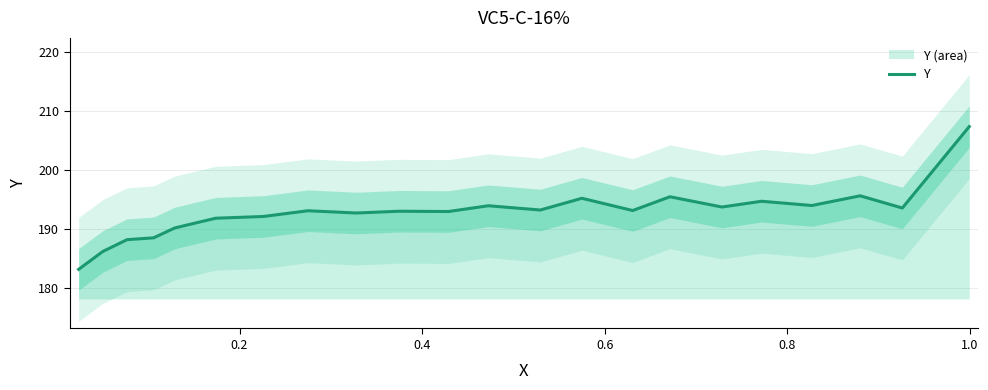

What is the lowest value of the Y series?

183.2